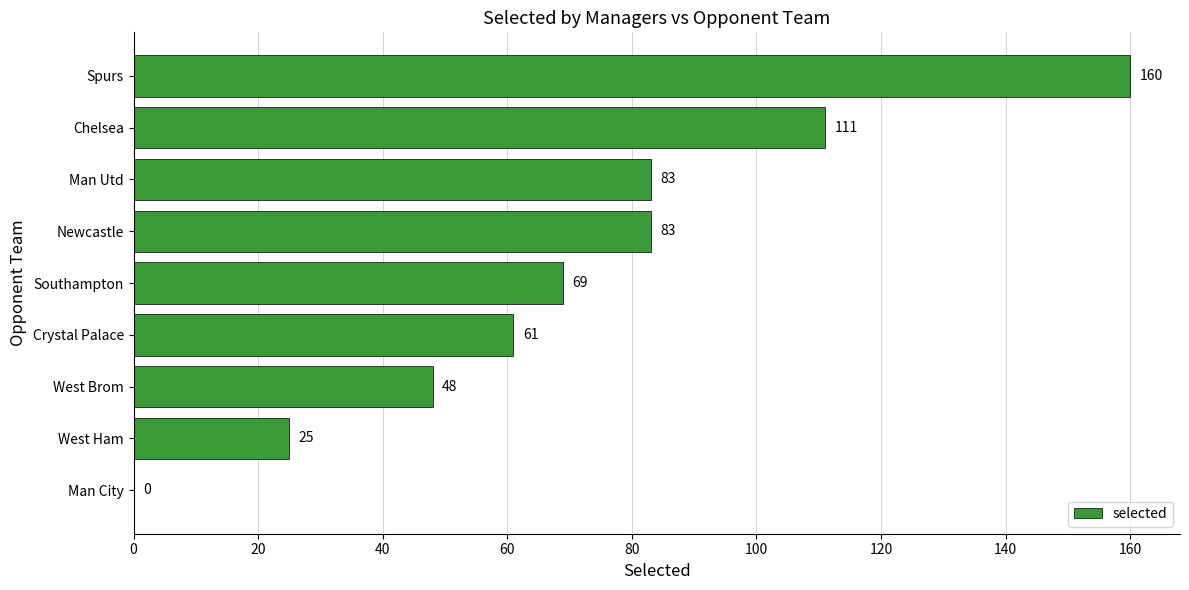

What is the change in value from Southampton to Newcastle?

+14